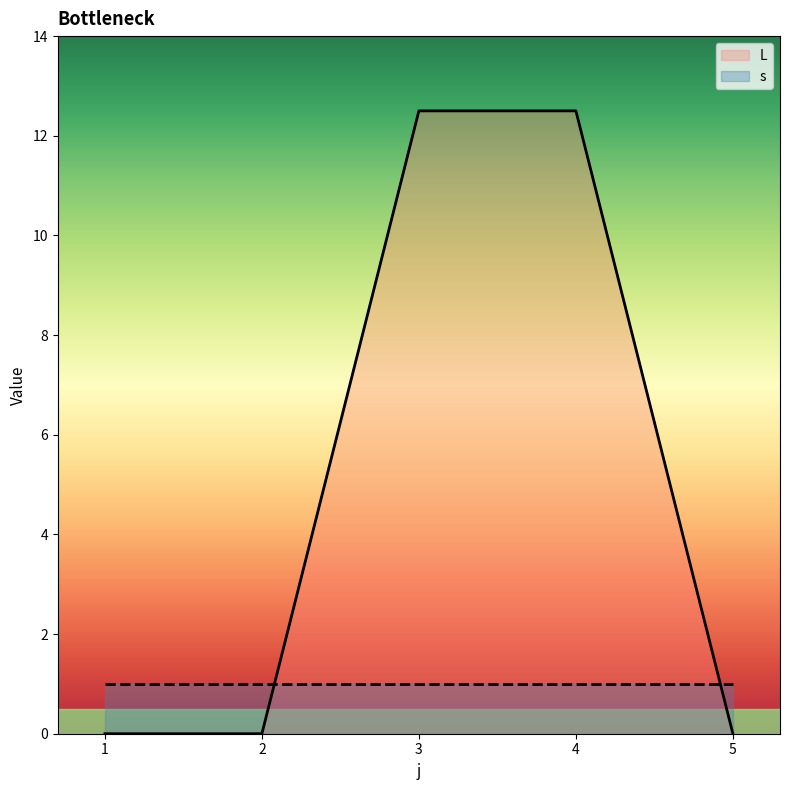

Is it true that the value at 5 is 0.0?

True